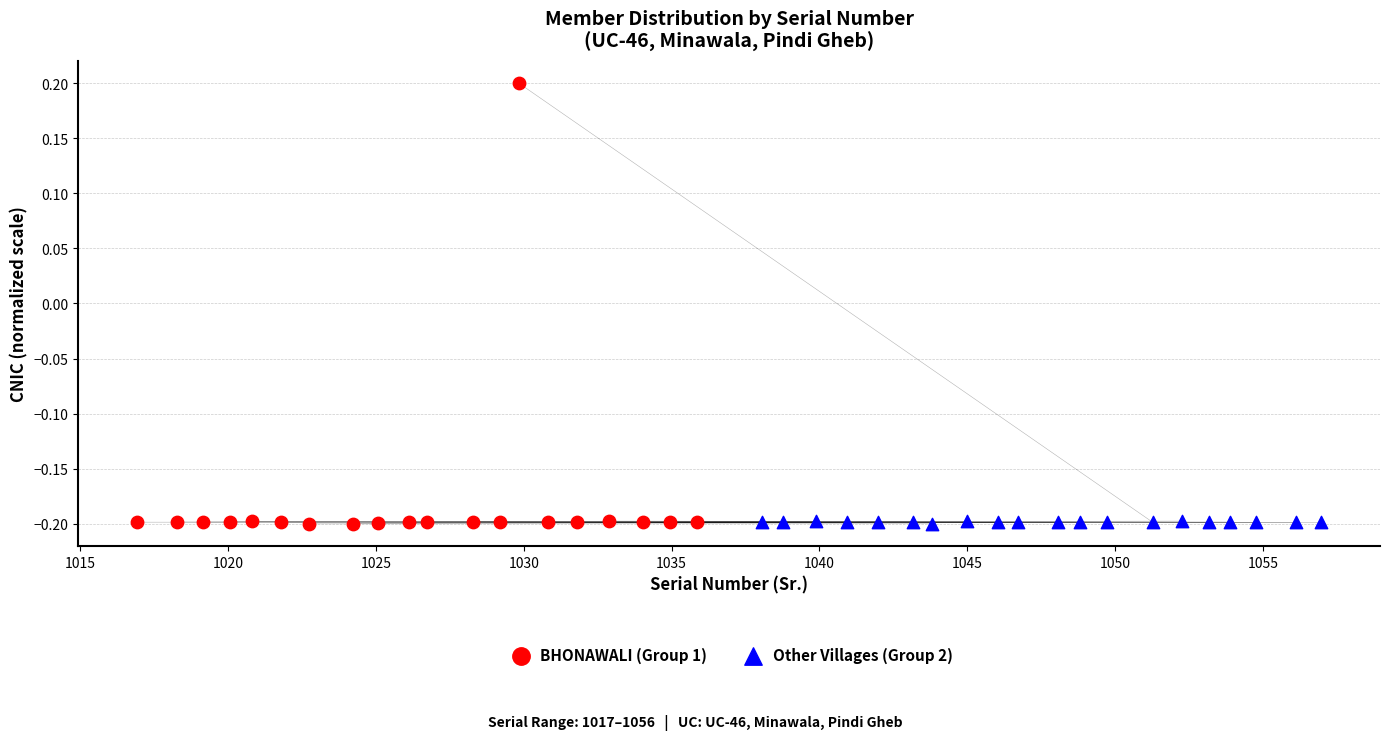

Which series reaches the maximum Y coordinate?

BHONAWALI (Group 1)